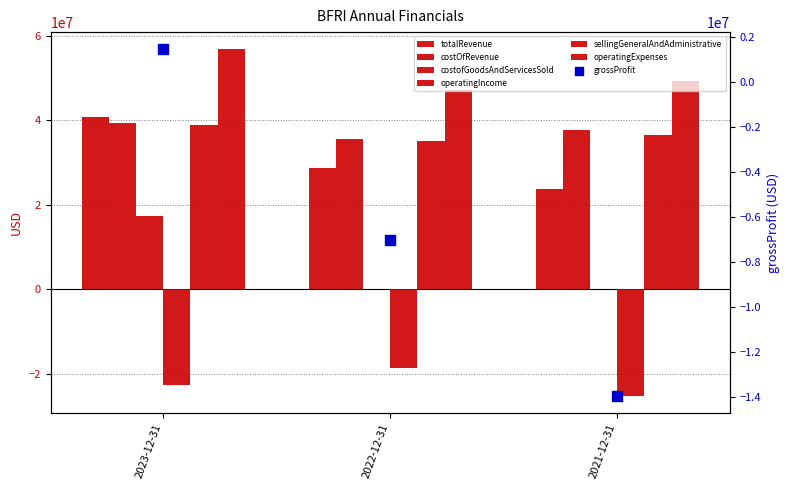

At how many categories does at least one series exceed 8818817?

3